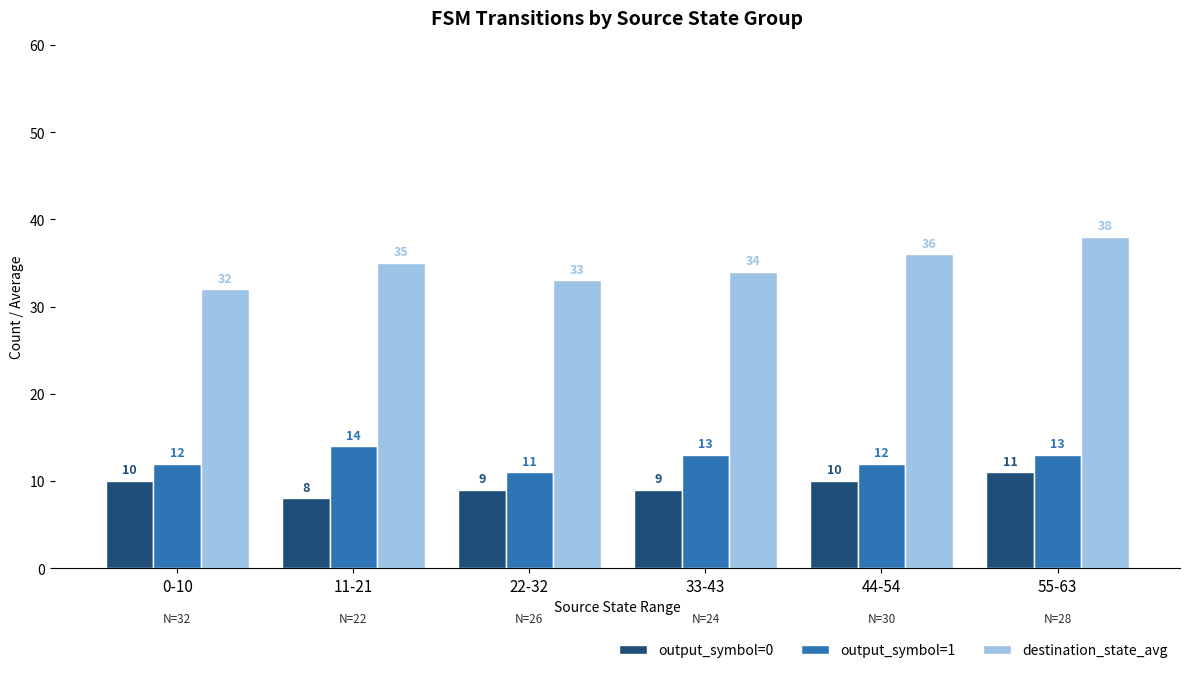

How many destination_state_avg values are between 33 and 36?

4